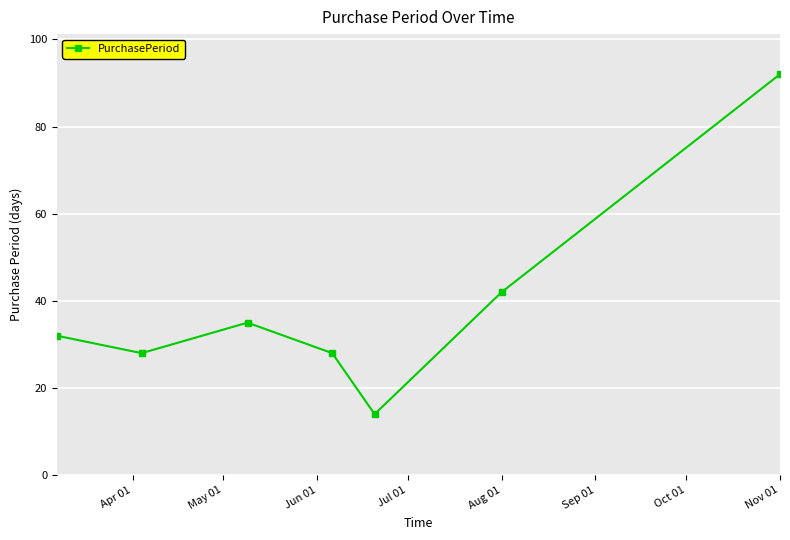

What is the difference between the maximum and second lowest values?

64